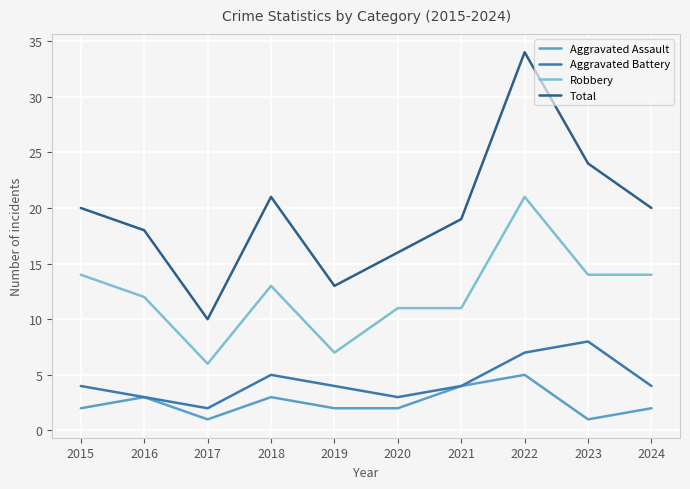

What is the difference between the maximum and second lowest values in the Total series?

21